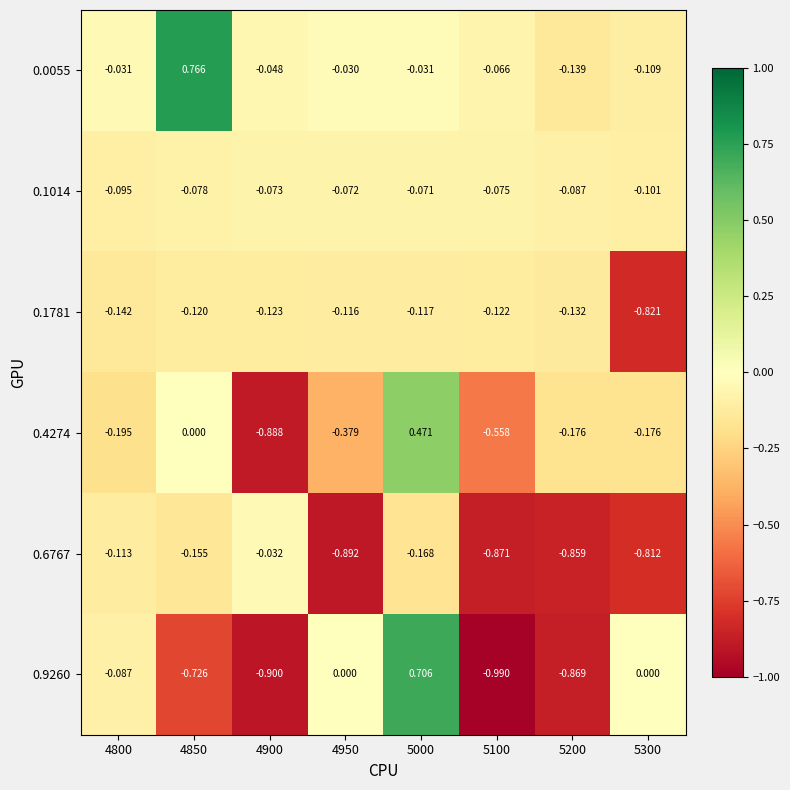

What is the difference between the highest and lowest values at 5100?

0.9